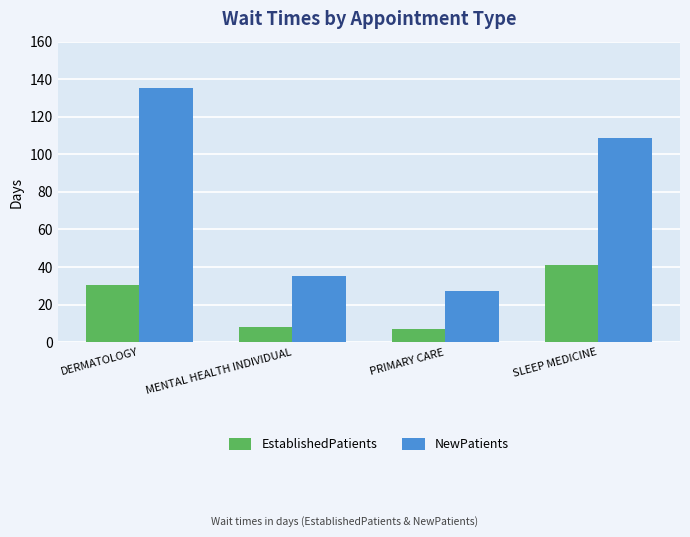

What is the label of the 3rd bar from the left?

PRIMARY CARE